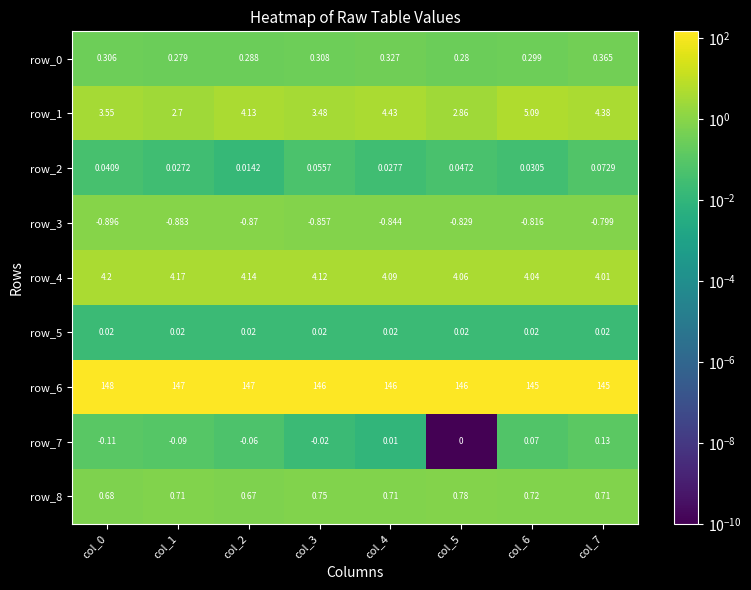

What is the spread (max minus min) of values at col_2?

147.9